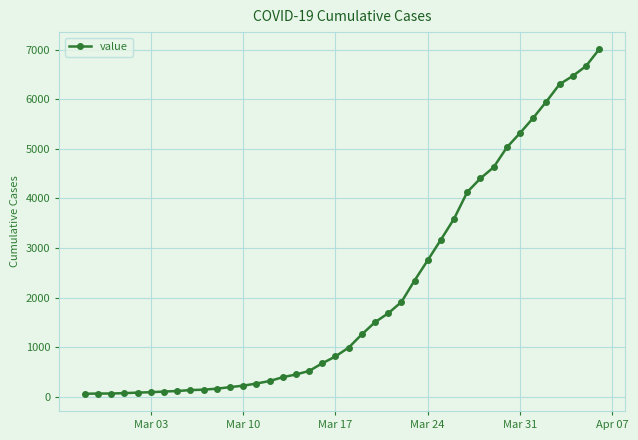

Does the chart display data point markers on the line(s)?

Yes